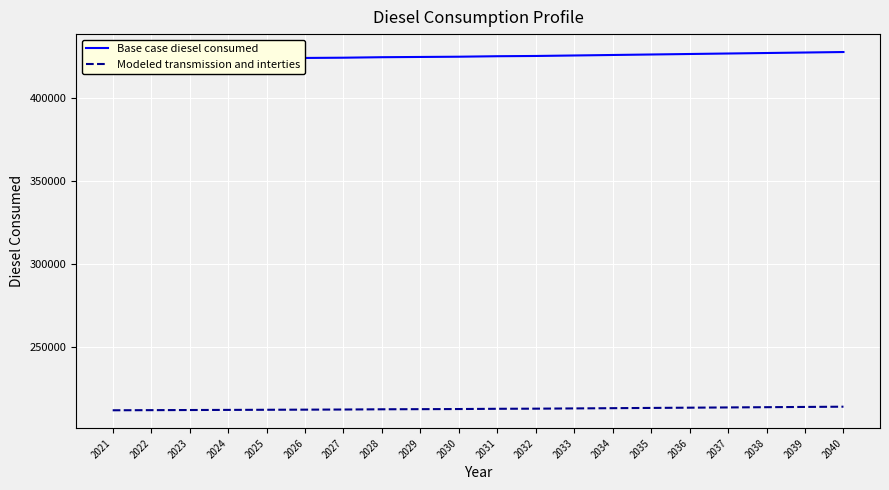

Which series has the largest range (max minus min)?

Base case diesel consumed